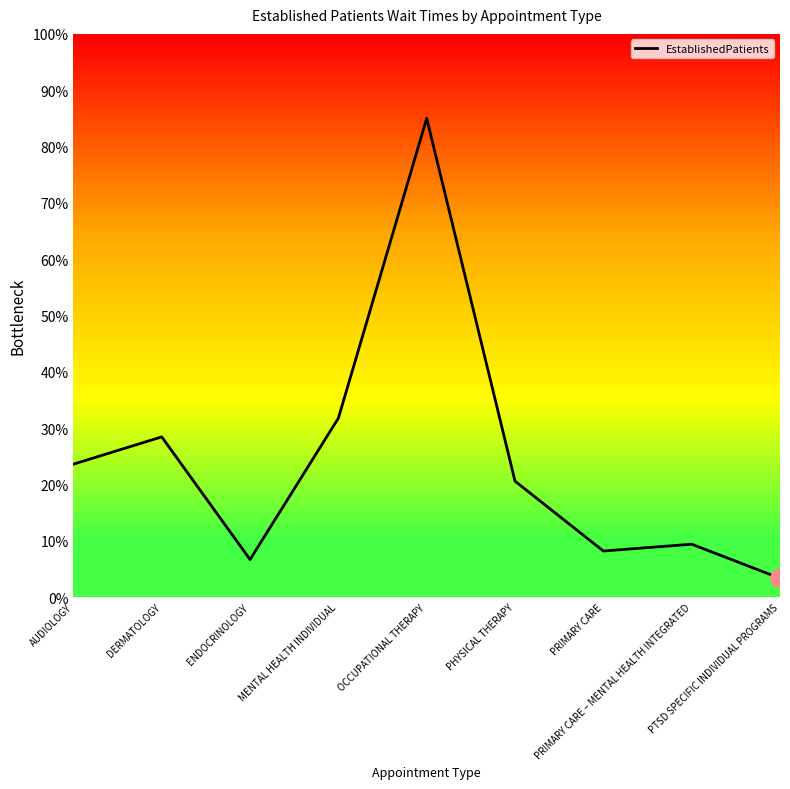

What is the change in value from AUDIOLOGY to DERMATOLOGY?

+4.8